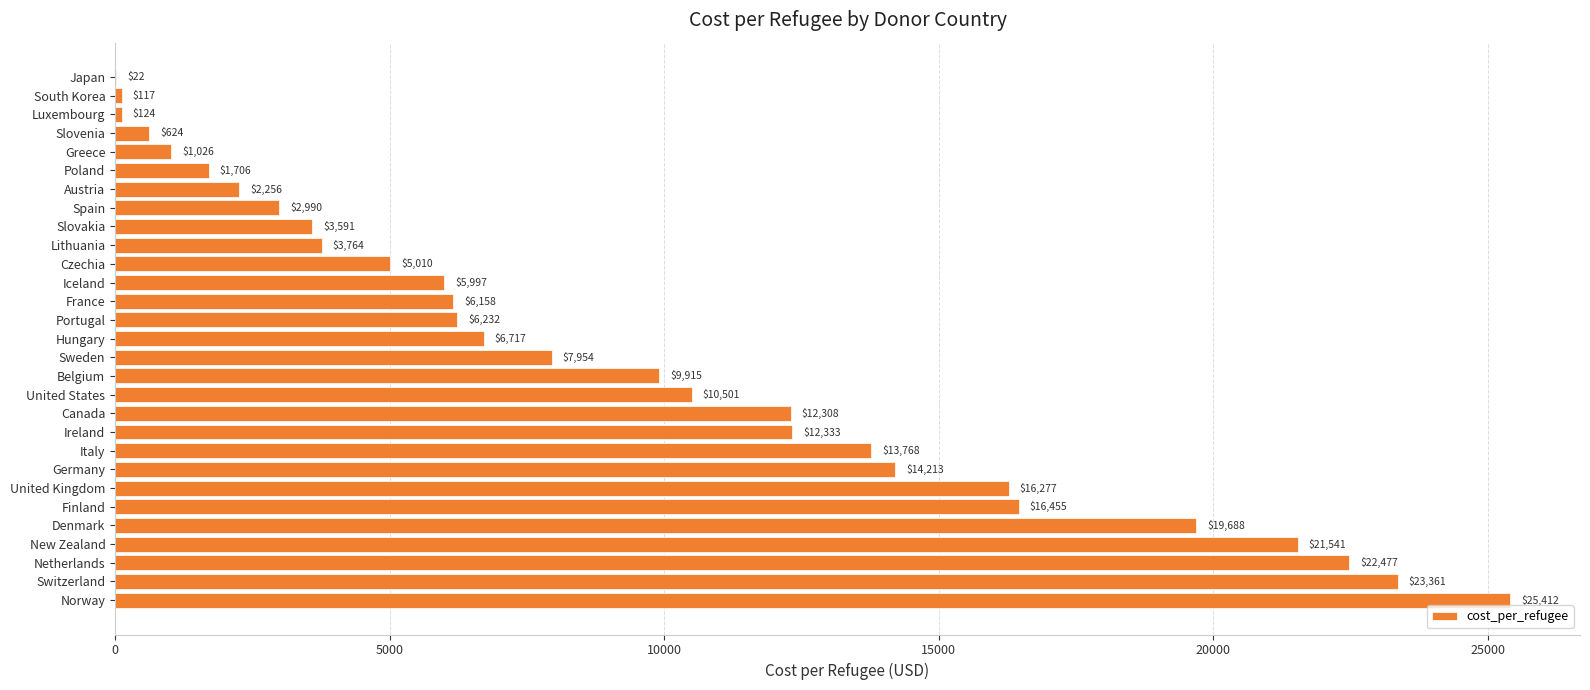

True or false: the data shows 8415.1 at Ireland.

False